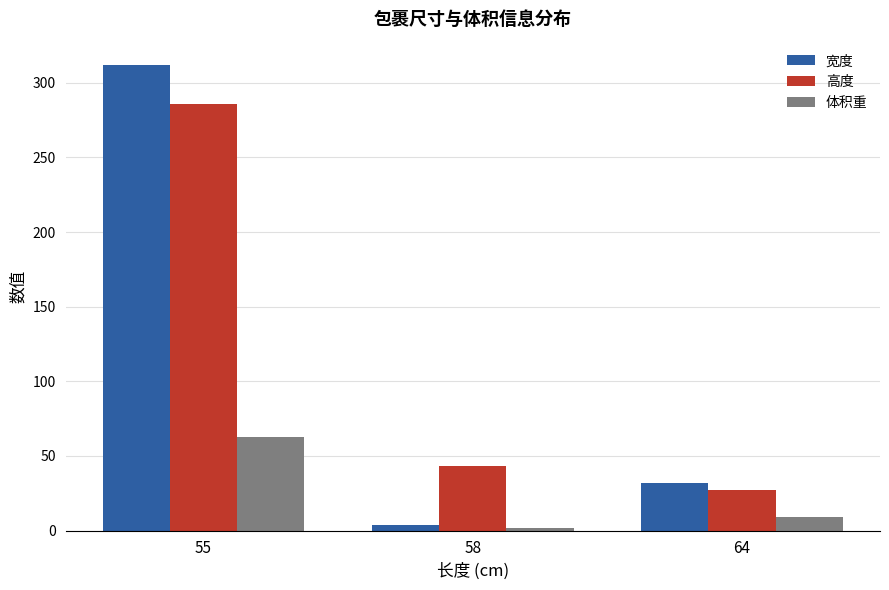

What is the value of the 体积重 bar at the 2nd from the left?

1.7